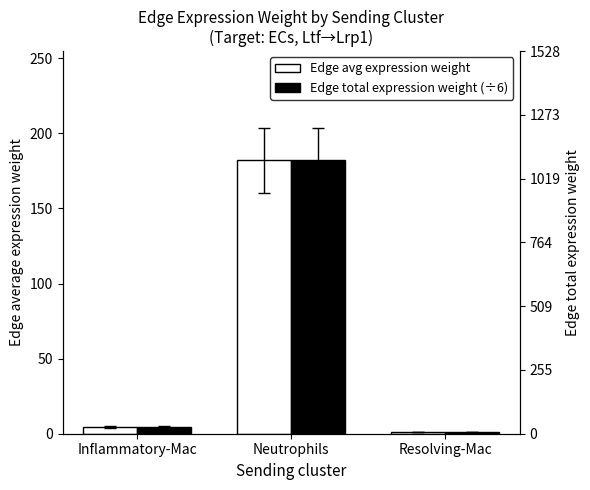

How many categories are shown in the chart?

3